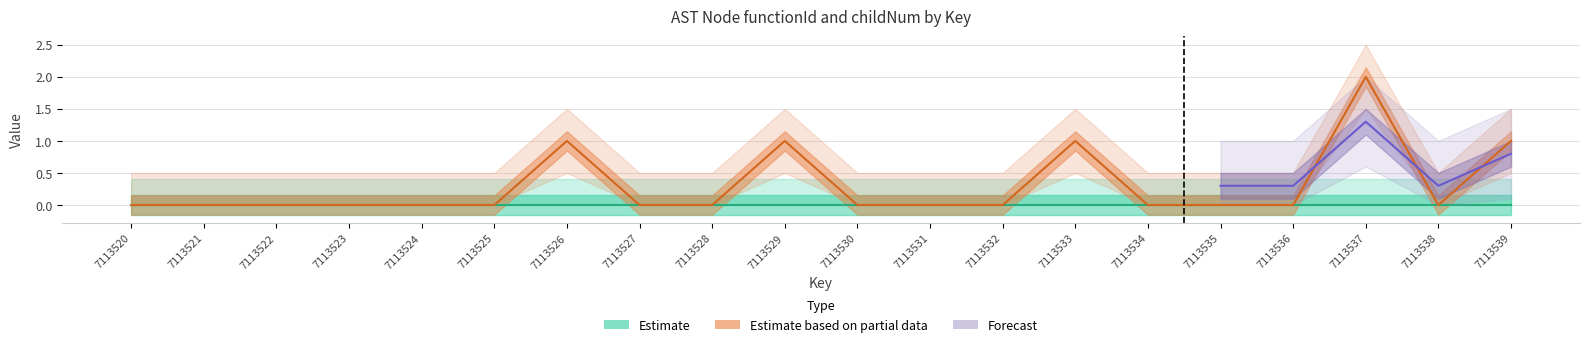

Count the values in the range 0 to 1.

19